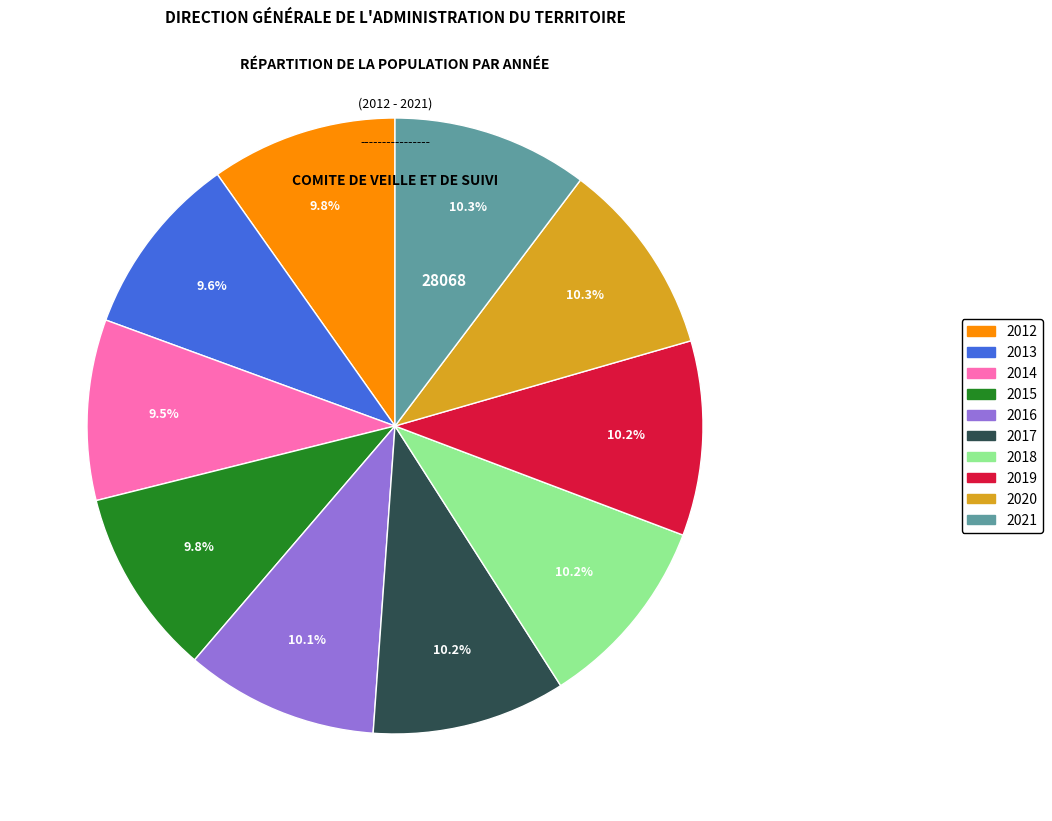

How many slices are in this pie chart?

10